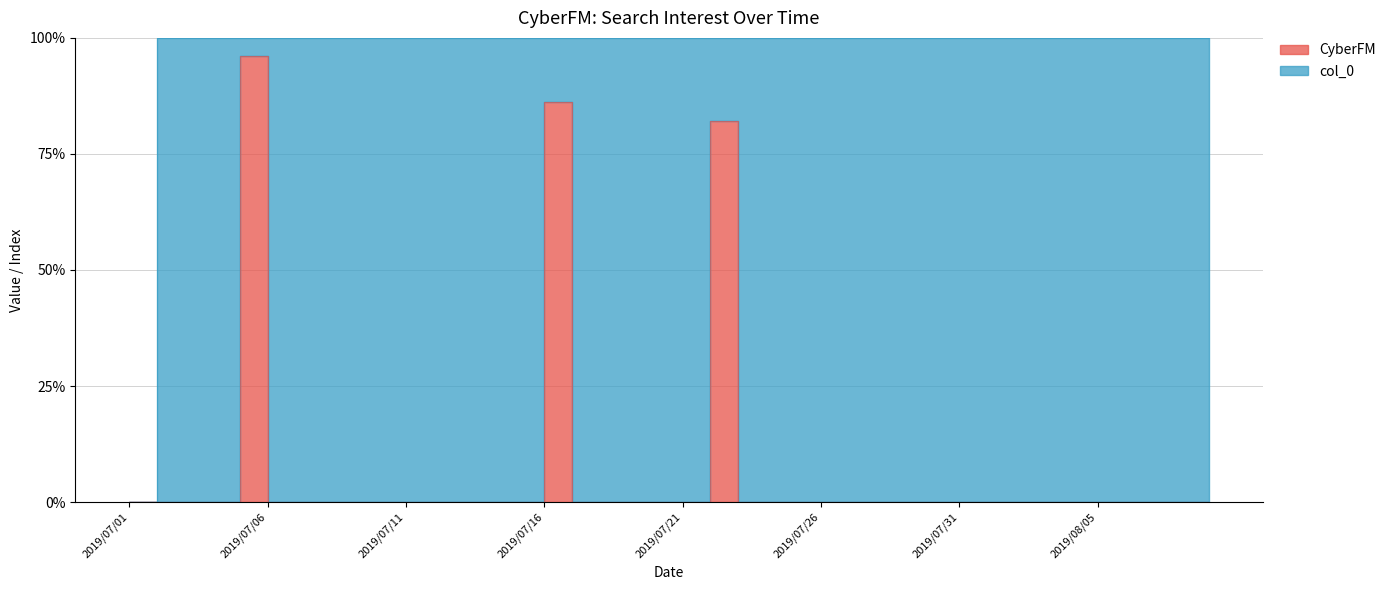

Is this an area chart (filled region under the line)?

No